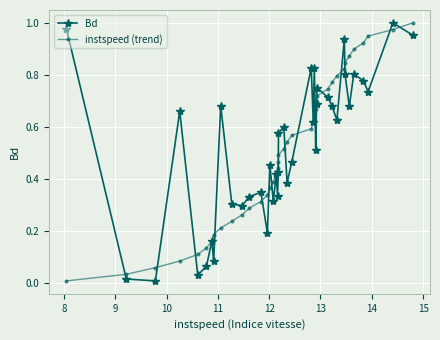

What are all the series names shown in the legend?

Bd, instspeed (trend)